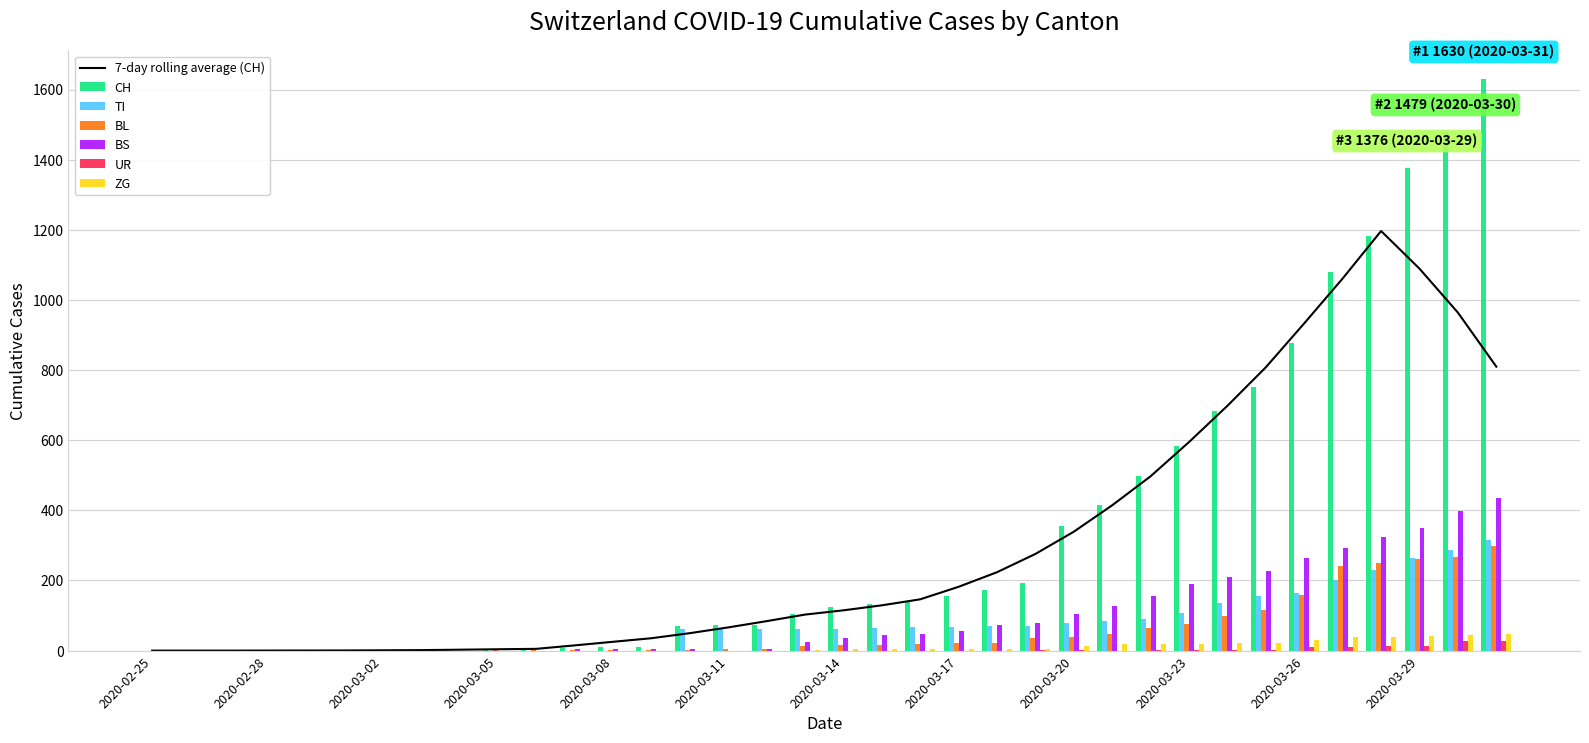

What is the sum of all UR values?

111